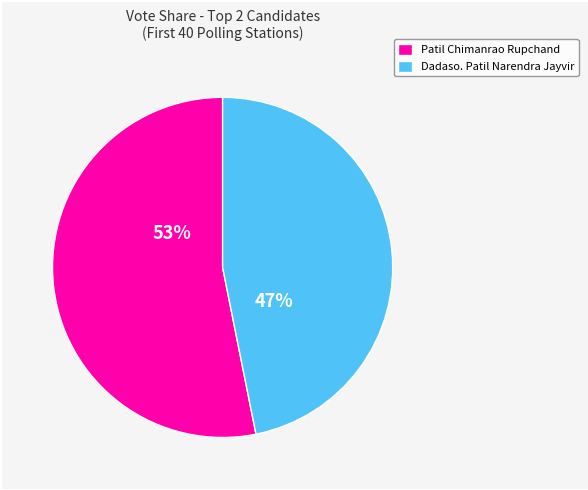

Count the number of slices in the pie.

2